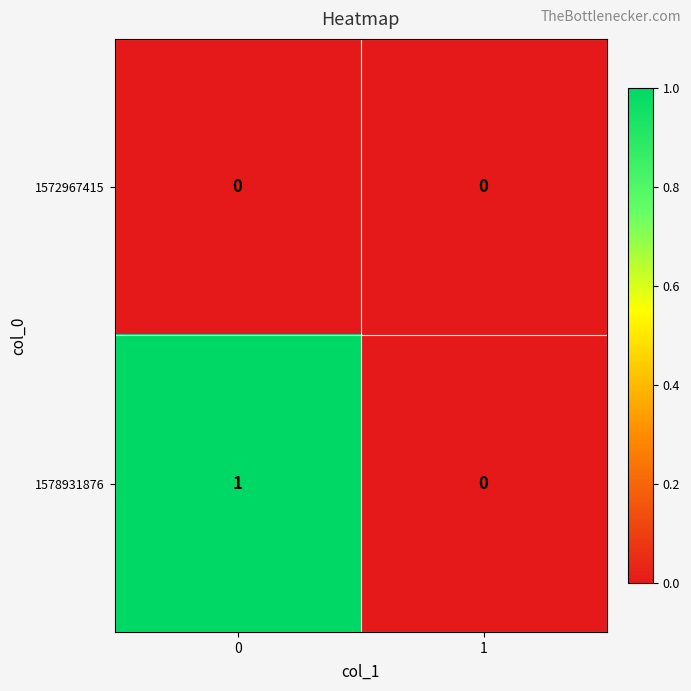

Rank the series by their average value, from lowest to highest.

1572967415, 1578931876